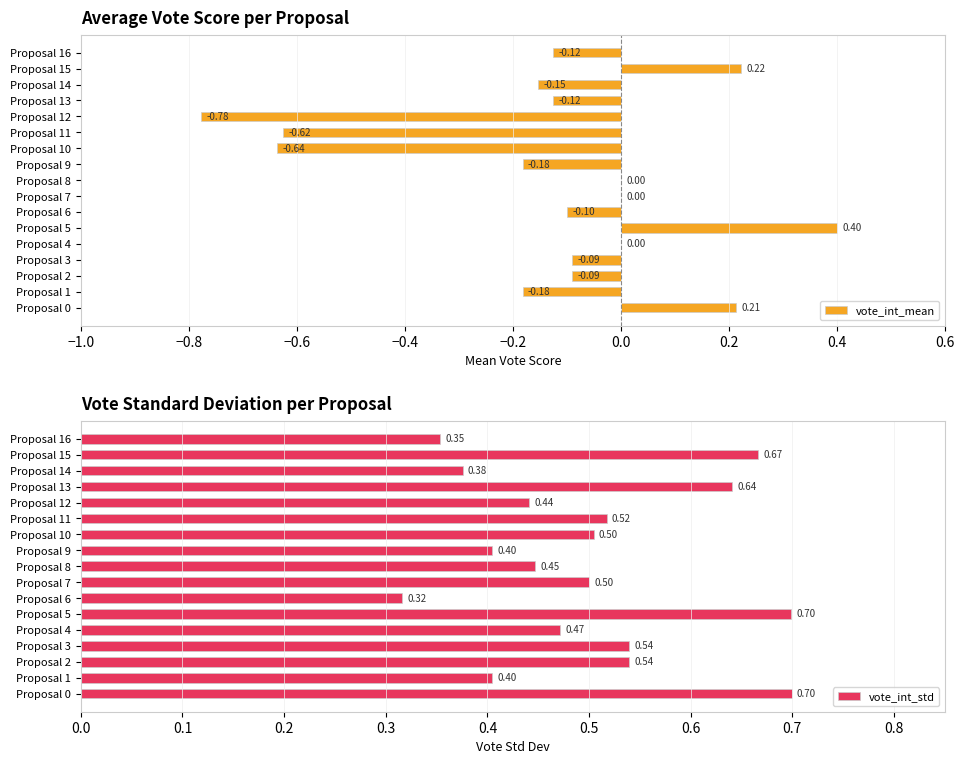

Is it true that vote_int_mean equals 0.0 at Proposal 7?

True